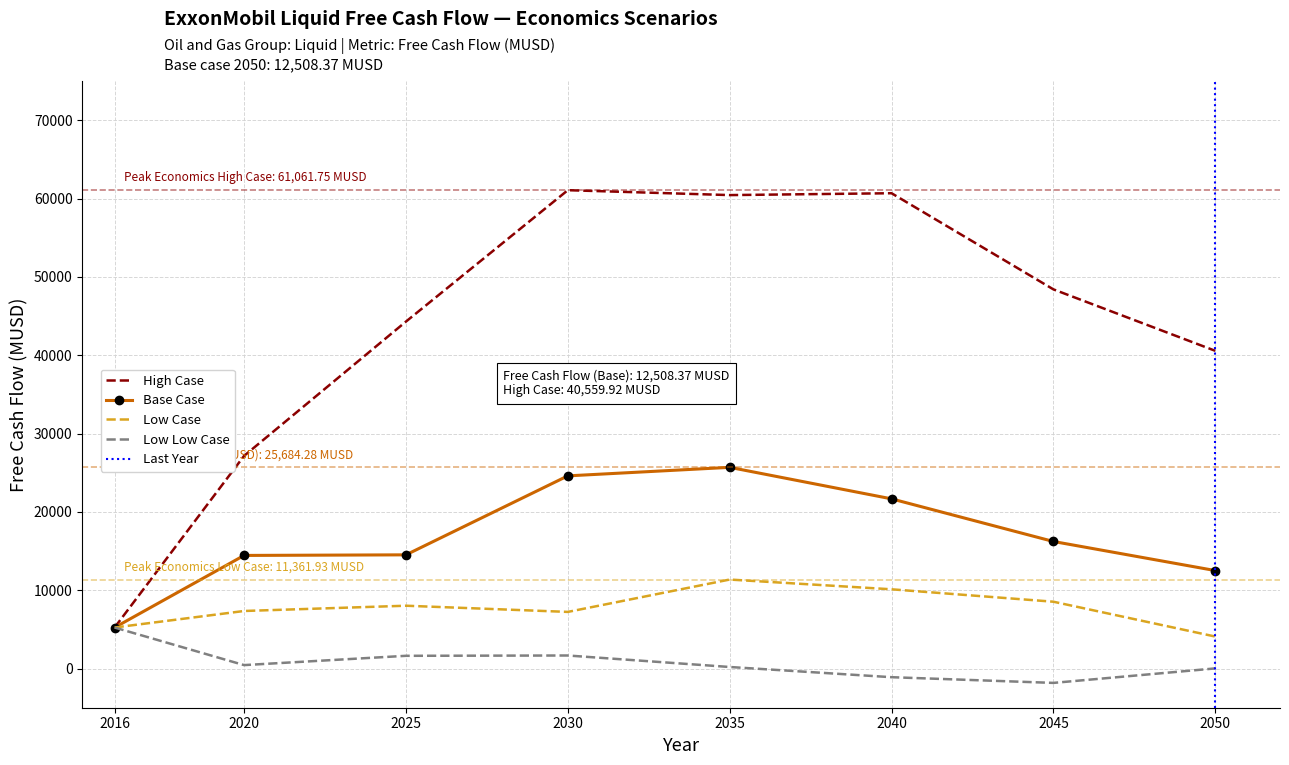

Which category has the lowest value across all series?

2045